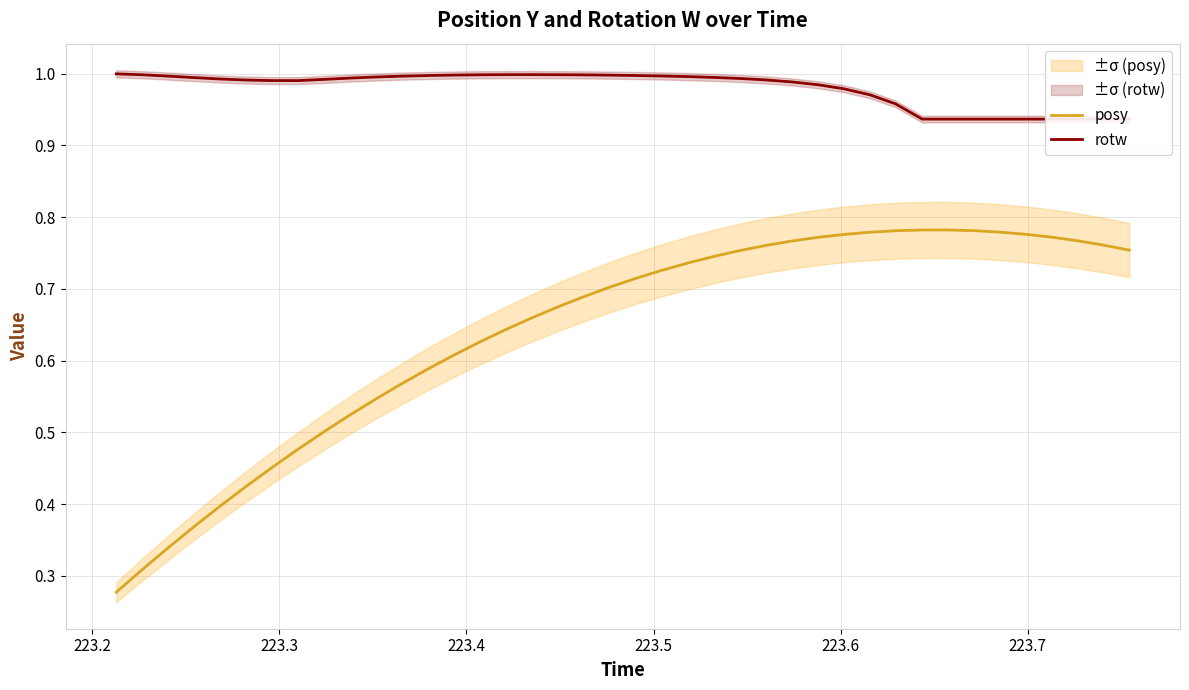

What is the minimum value for posy?

0.3